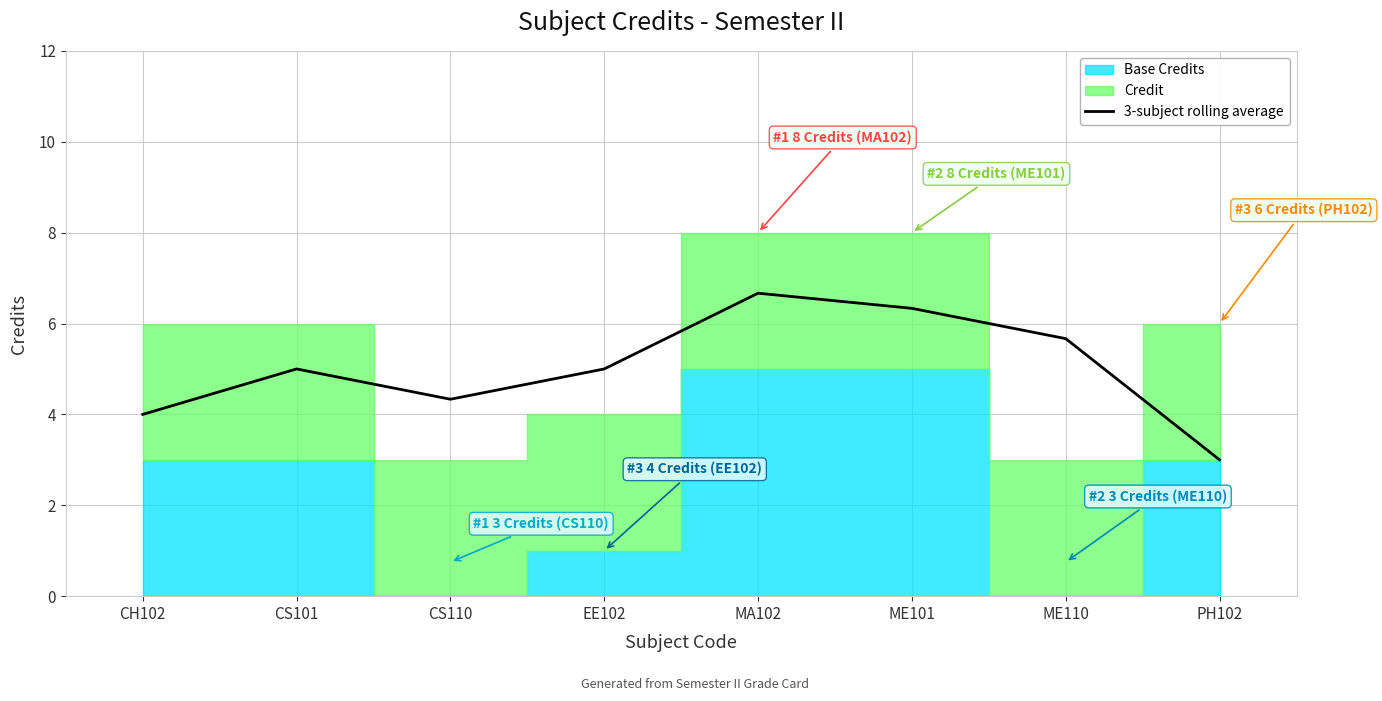

What is the difference between the maximum and minimum values?

3.7